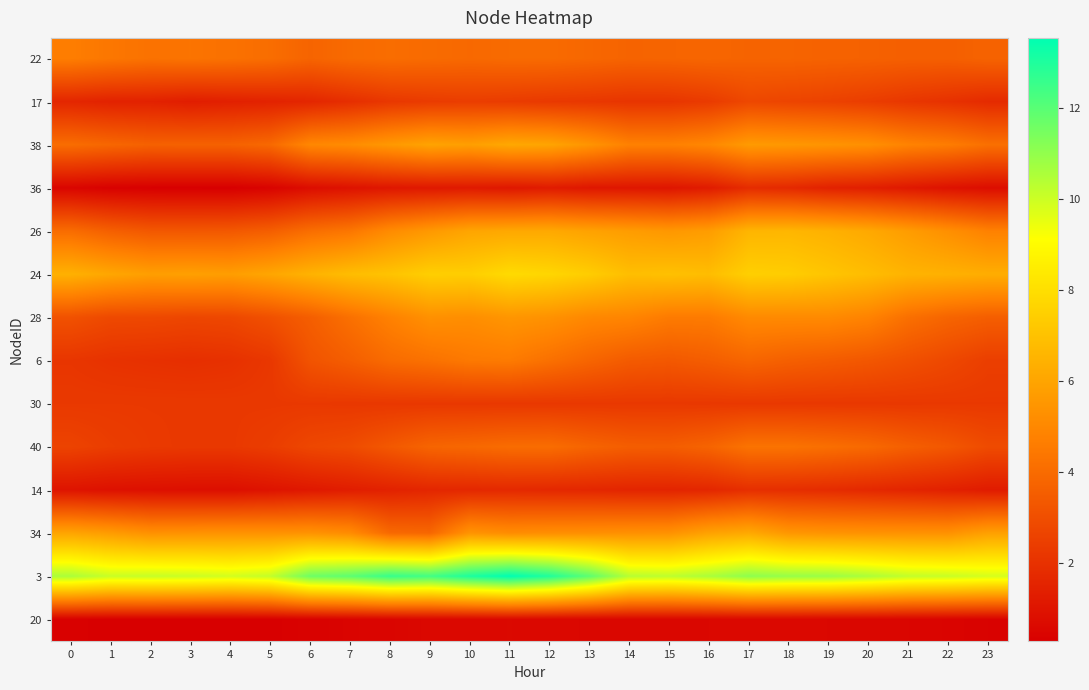

What is the difference between the highest and lowest values at 18?

10.3